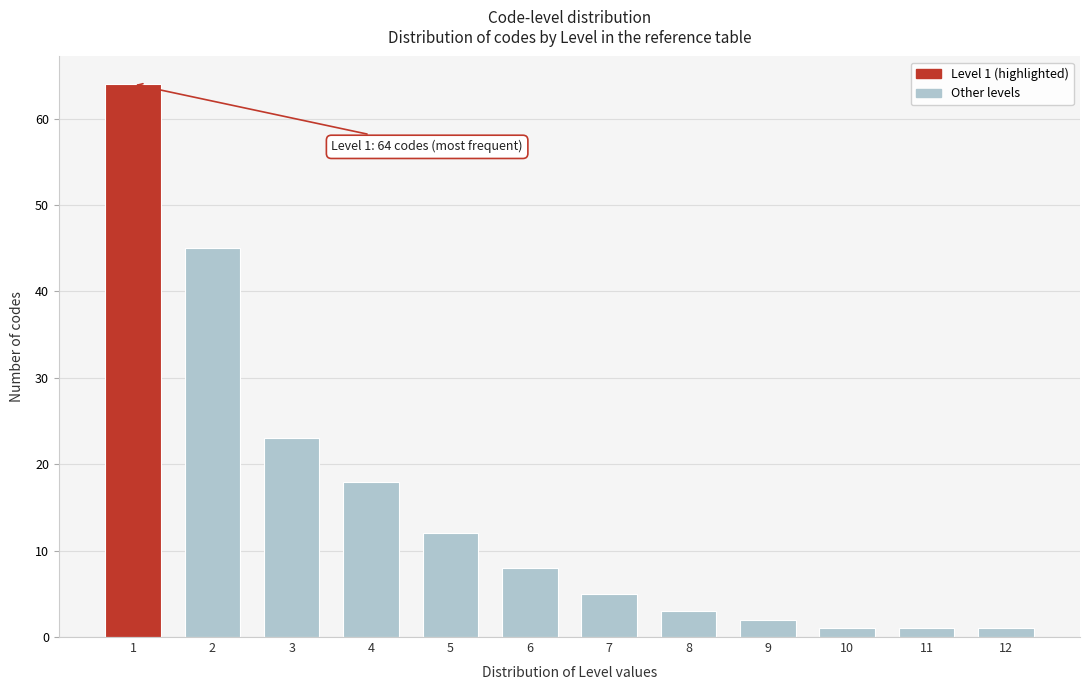

Reading left to right, list all the values displayed in this chart.

64	45	23	18	12	8	5	3	2	1	1	1